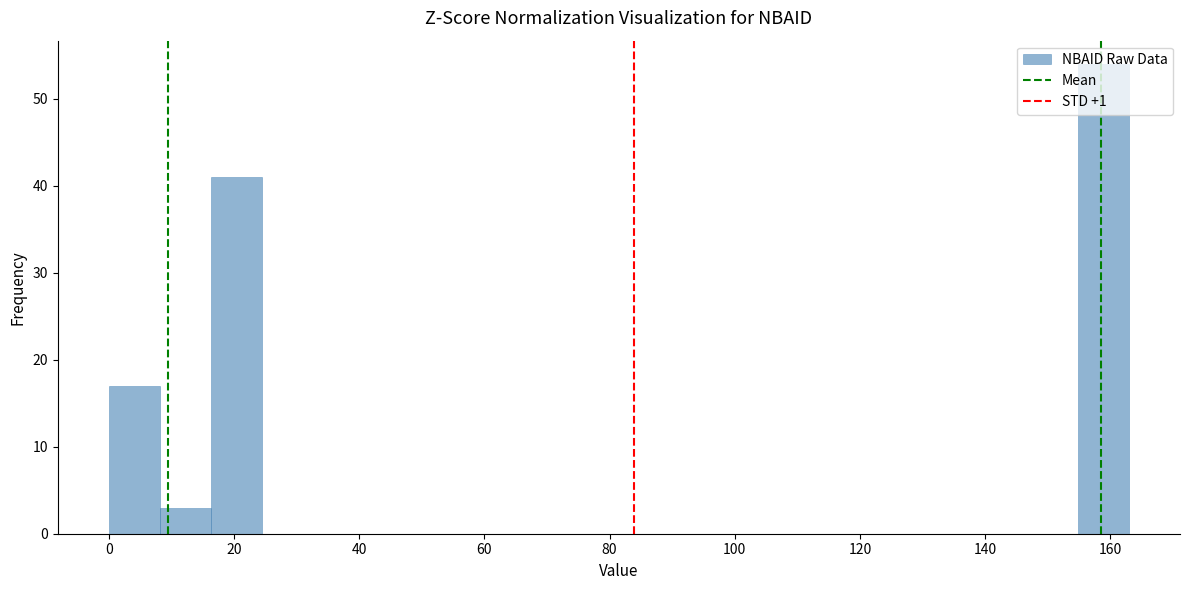

Which range on the x-axis has the tallest bar?

154 to 162